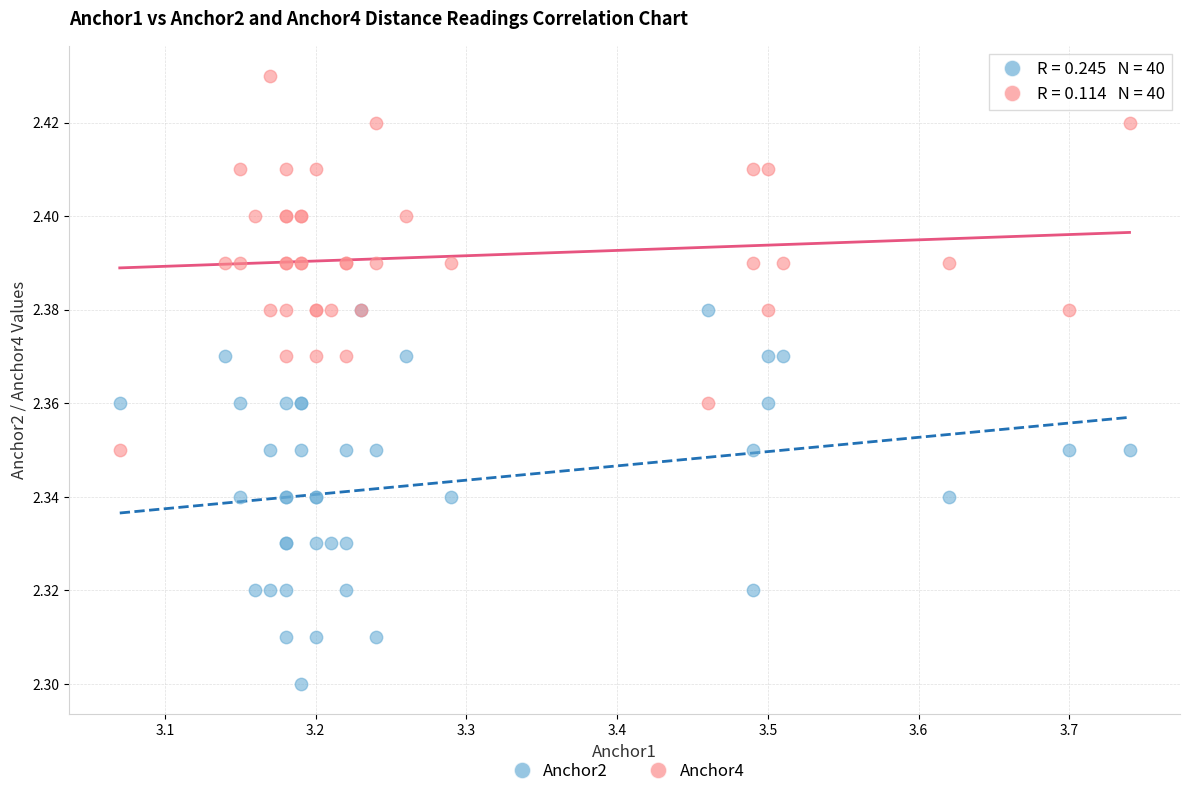

What is the X range (max minus min) for the scatter plot?

0.7